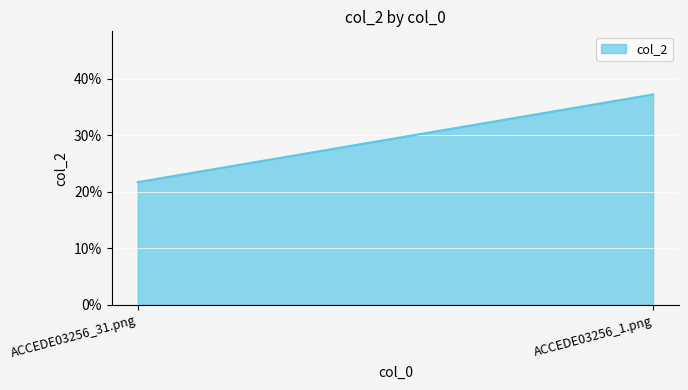

Is it true that the value at ACCEDE03256_1.png is 0.4?

True